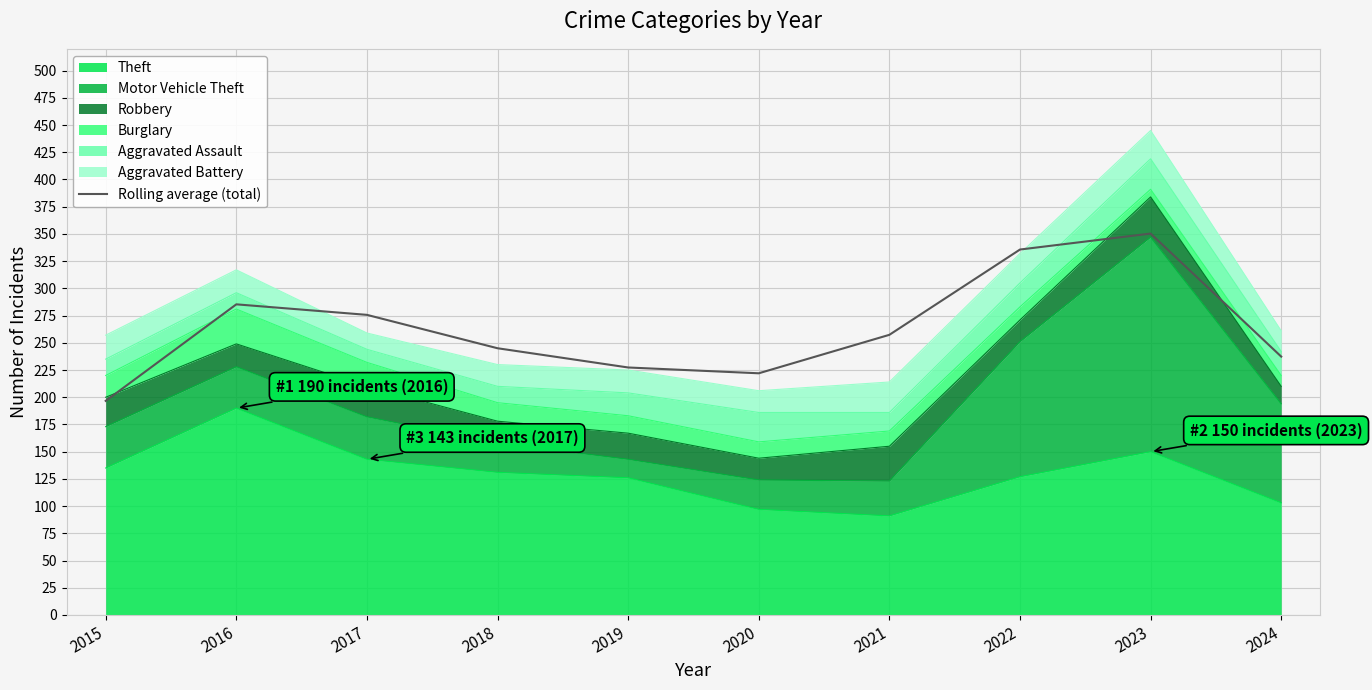

List the labels in order of value, largest first.

2023, 2022, 2016, 2017, 2021, 2018, 2024, 2019, 2020, 2015